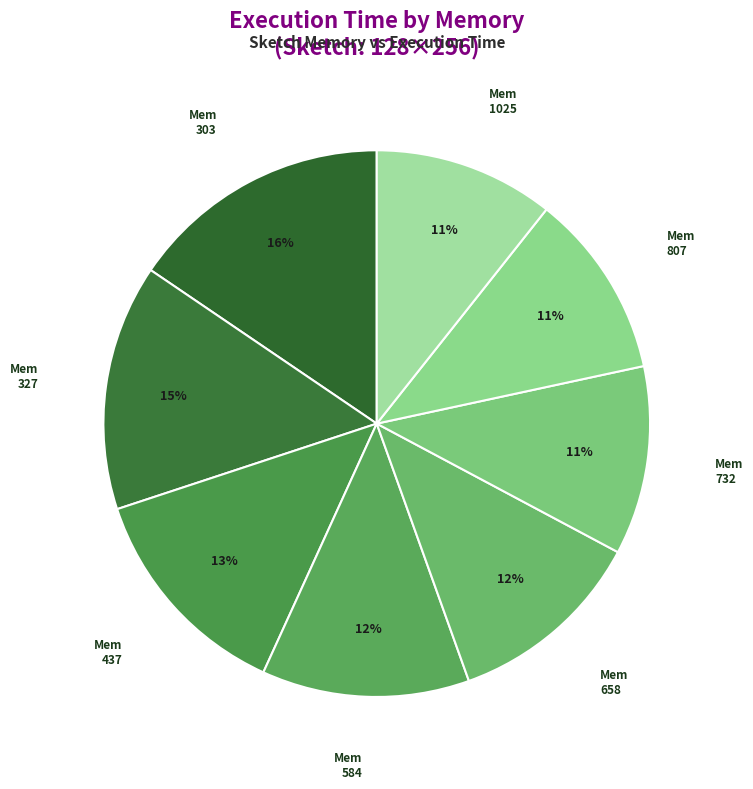

Count the number of slices in the pie.

8